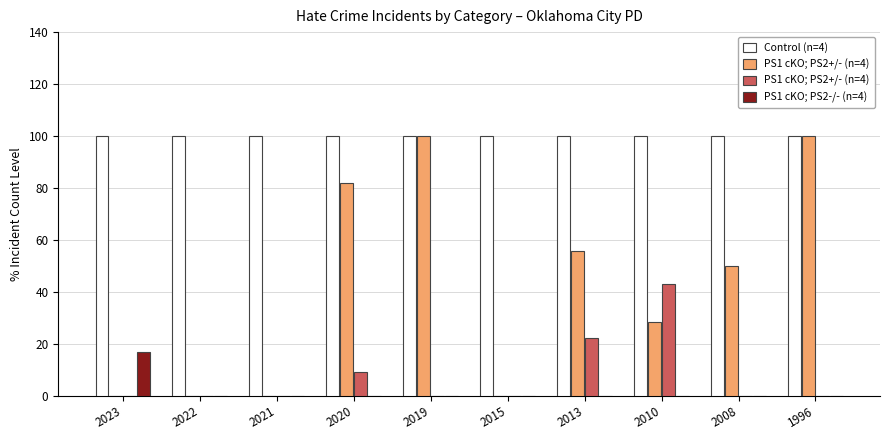

Are the bars horizontal?

No